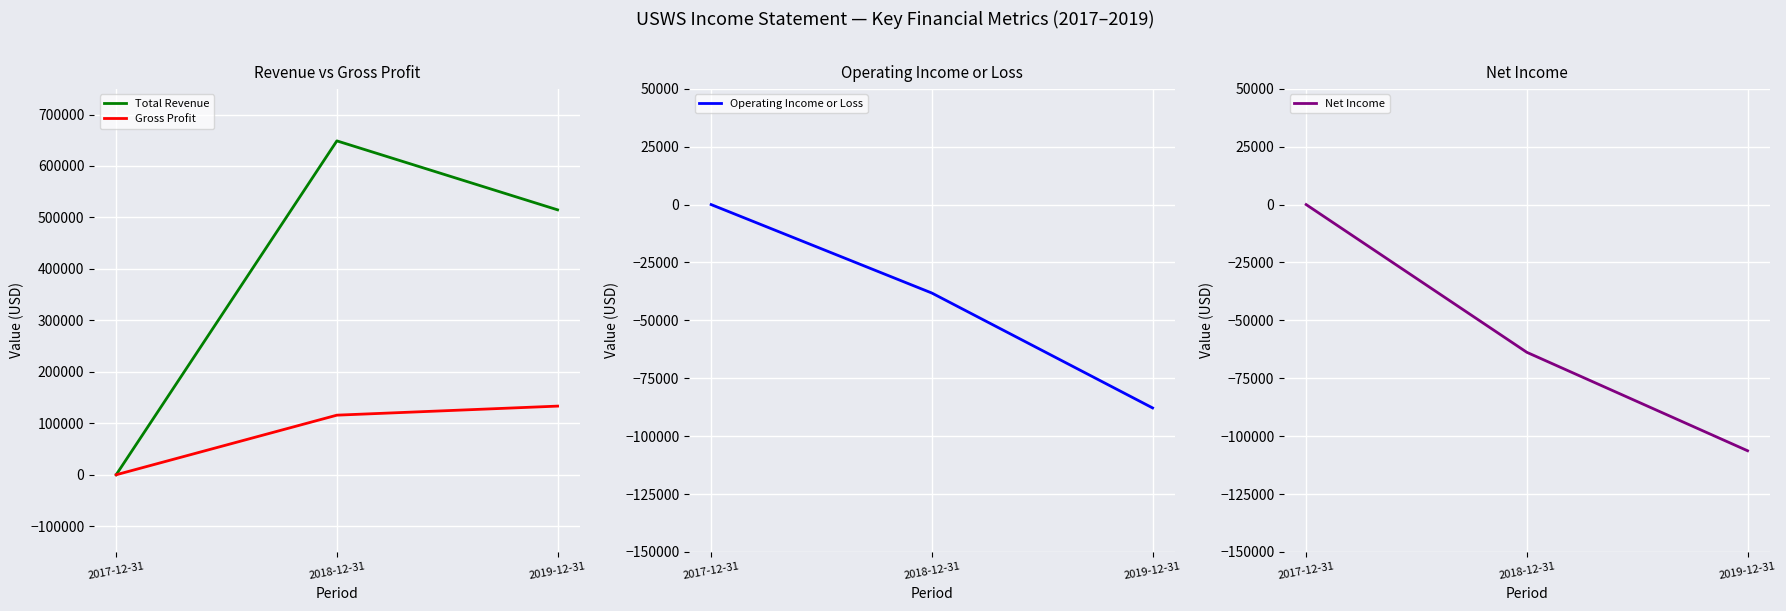

What is the value of the Net Income point at the 3rd from the left?

-106300